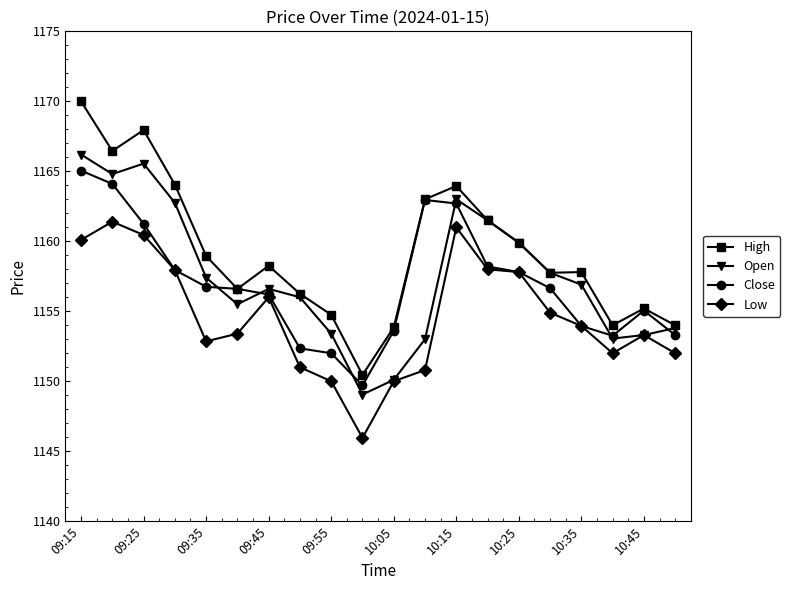

Which series has the largest total across all categories?

High